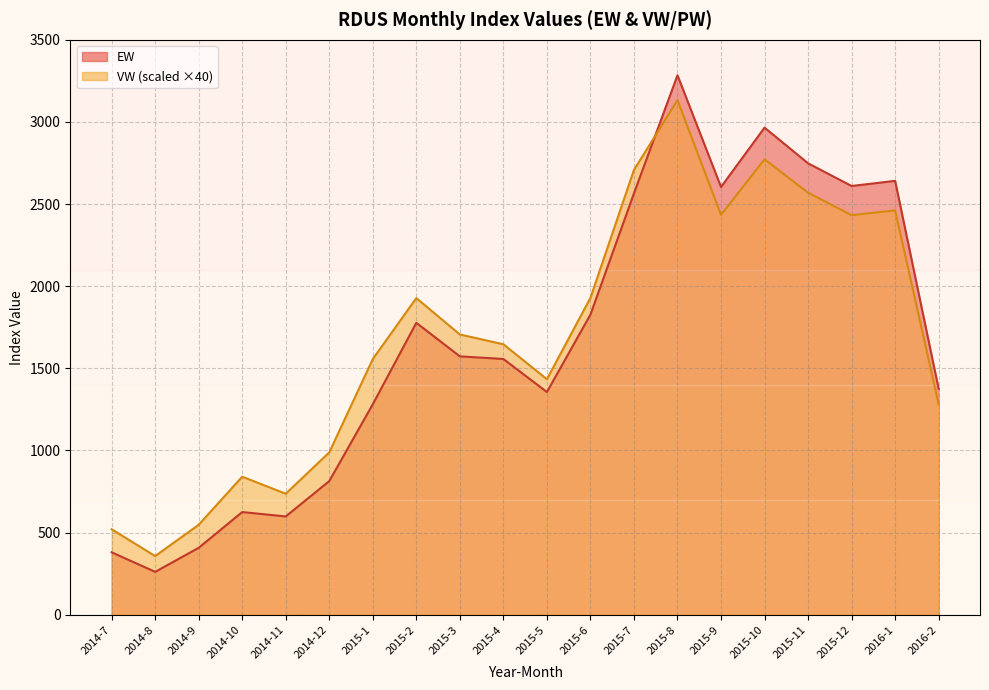

What position from the right is 2015-10?

5